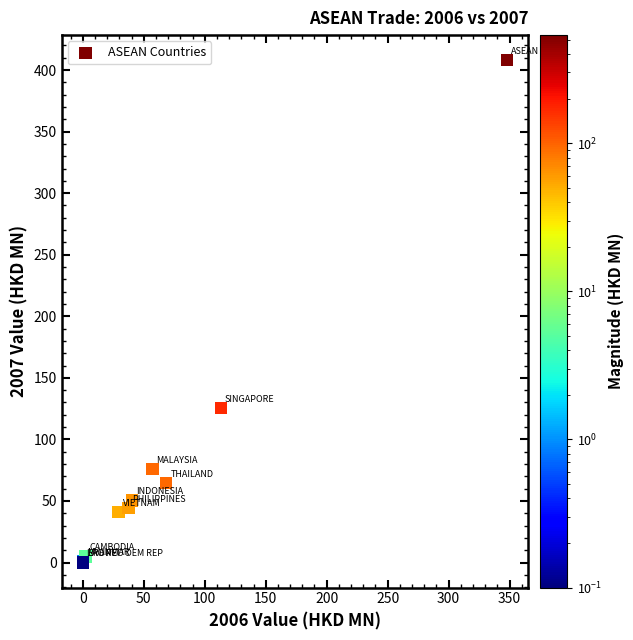

What Y value in the scatter plot is closest to 204?

125.5